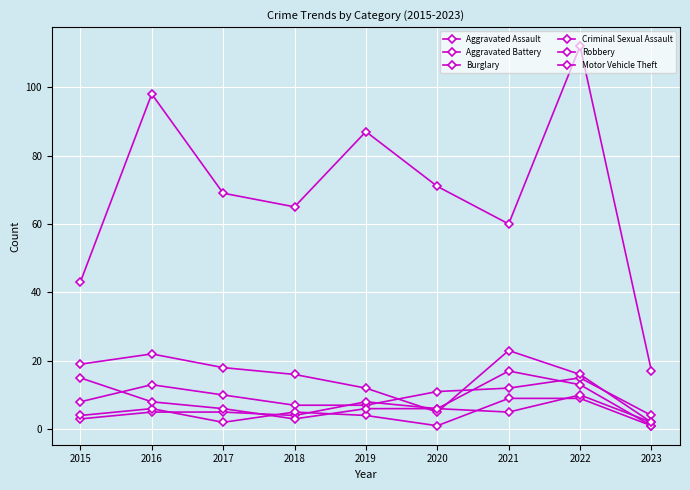

What is the difference between the second highest and second lowest values in the Motor Vehicle Theft series?

55